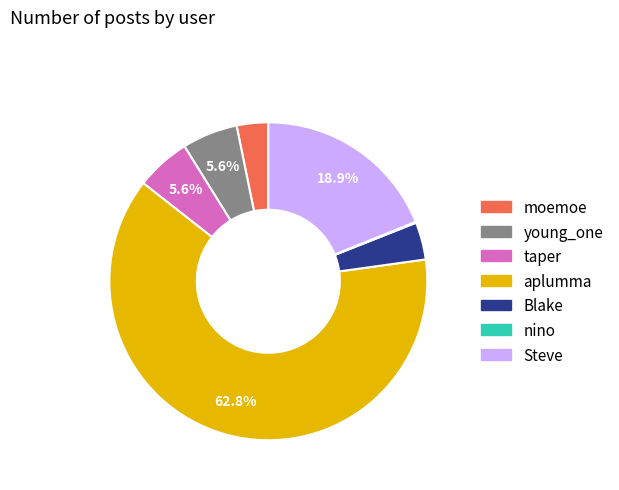

Is it true that taper is 6% of the pie?

True